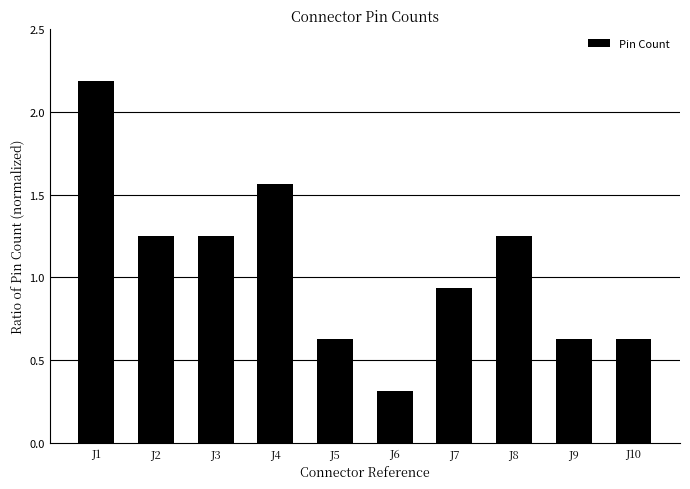

What is the maximum value shown in the chart?

2.2